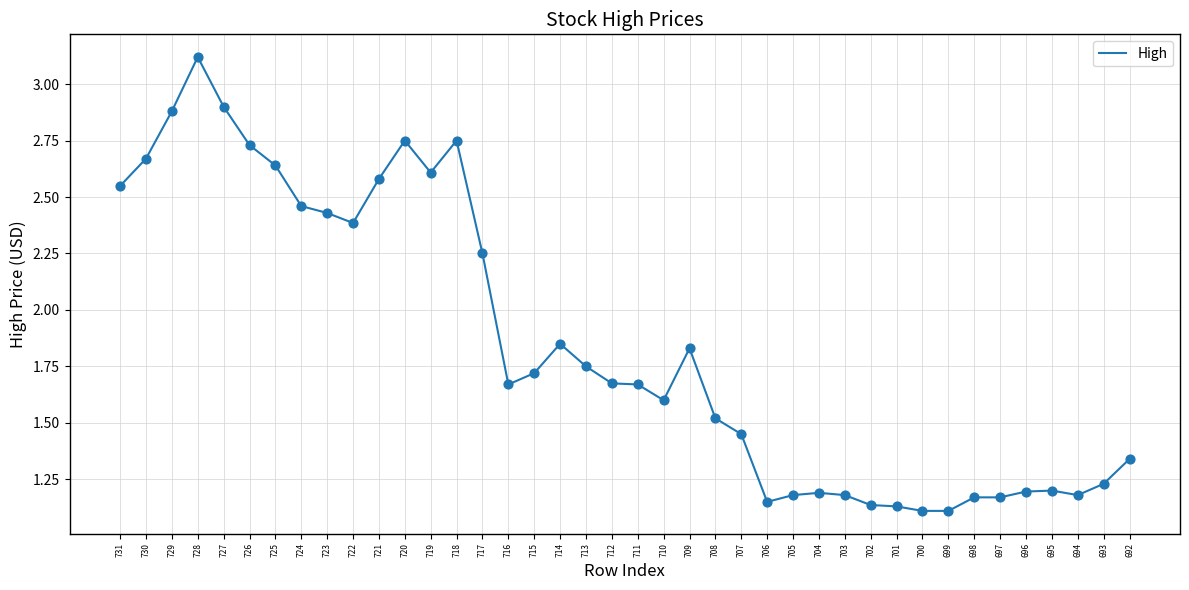

Approximately how many times larger is the value at 708 compared to 726?

0.6